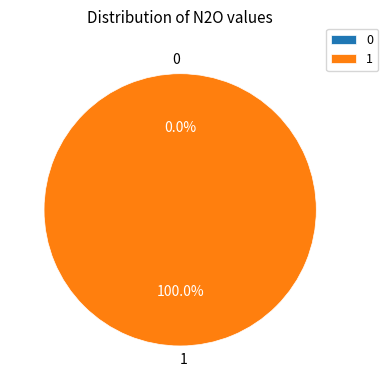

What is the change in value from 0 to 1?

+189.1